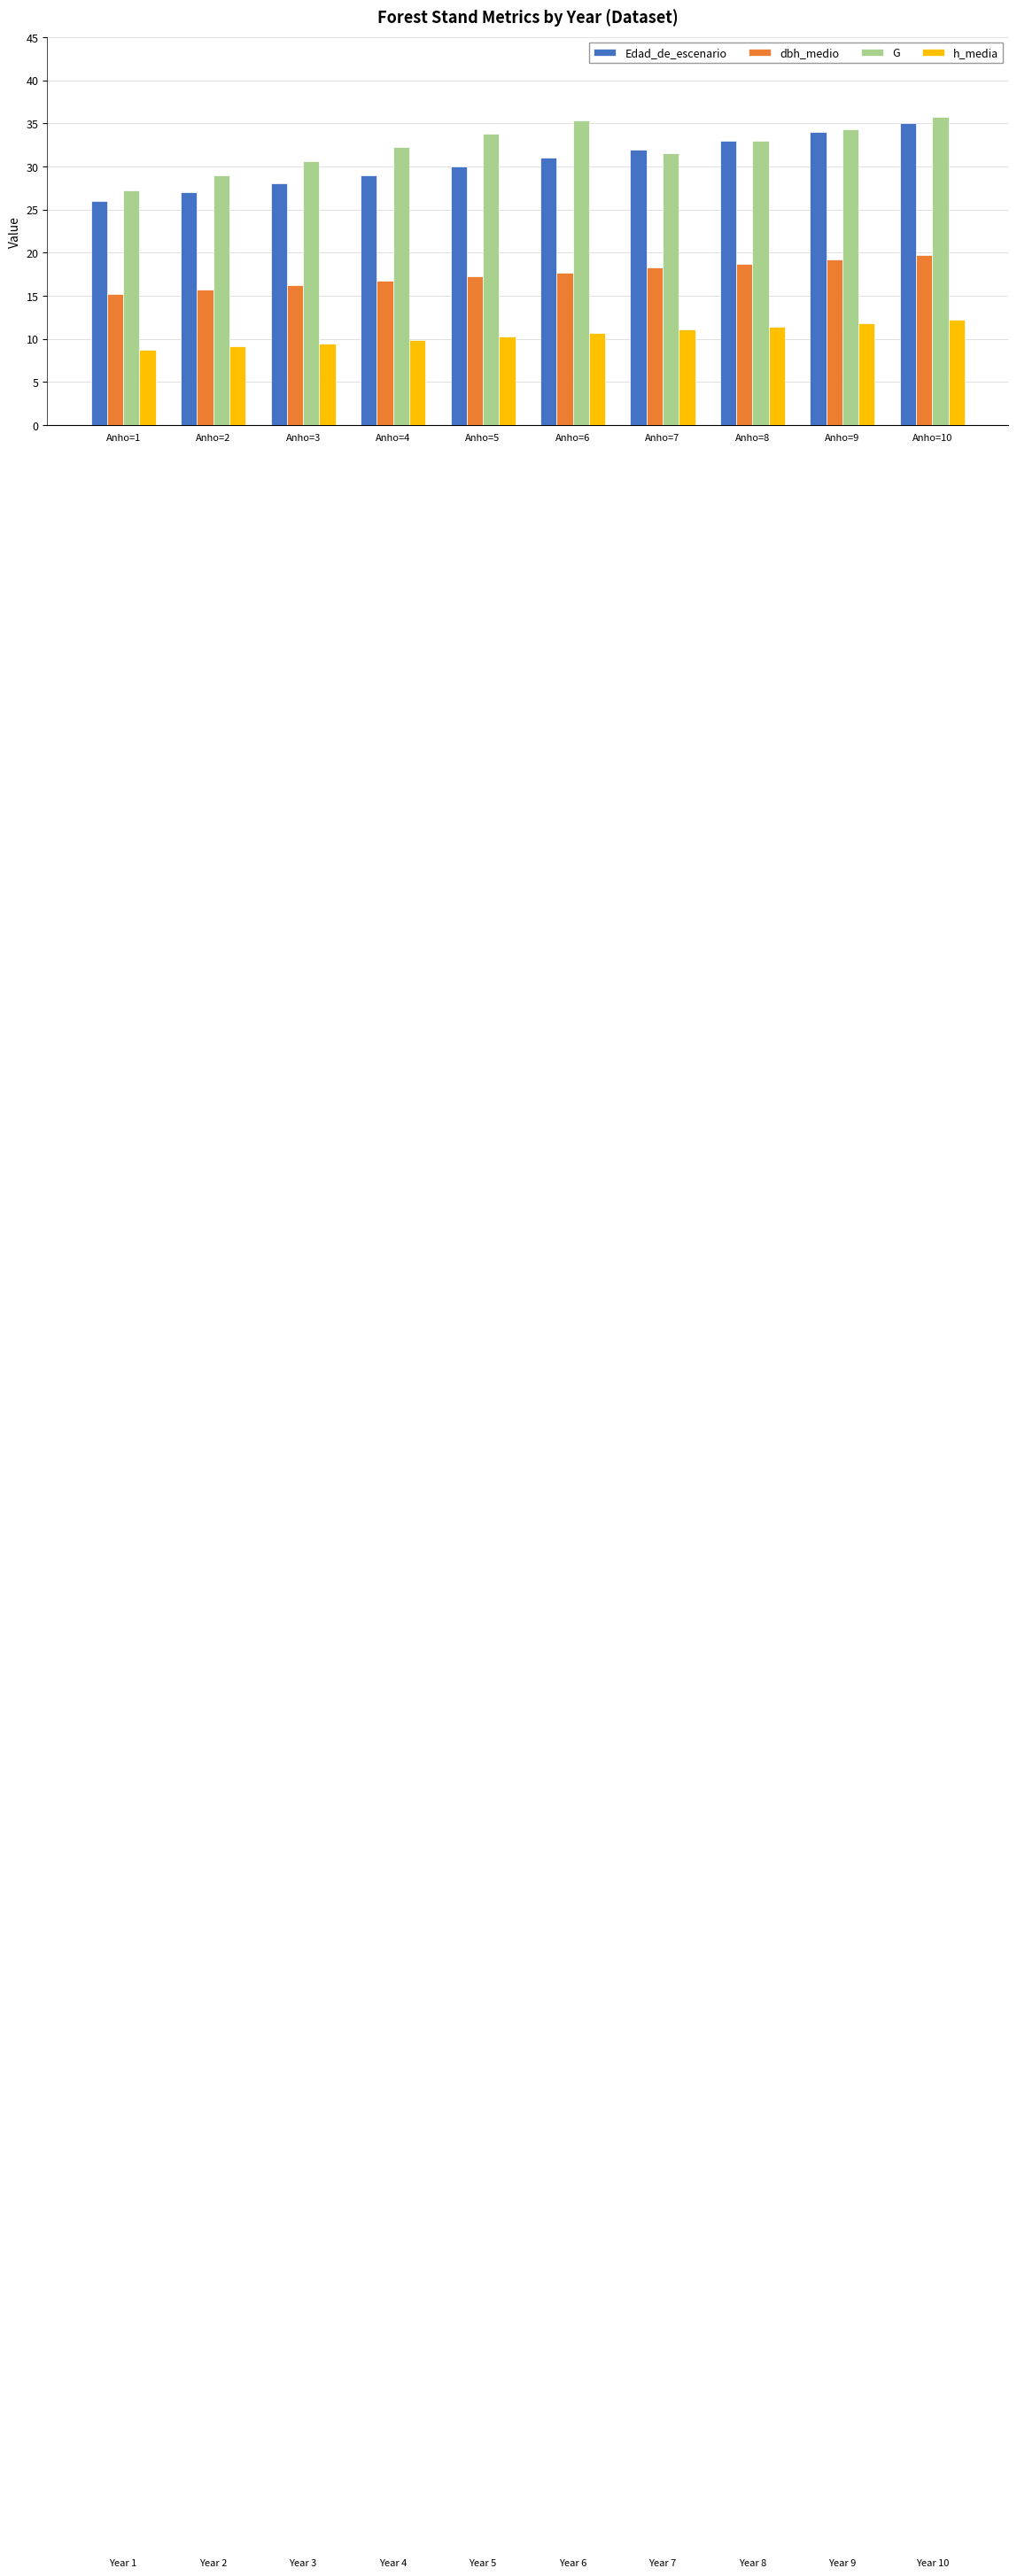

The h_media series shows 10.7 at Anho=6. True or false?

True